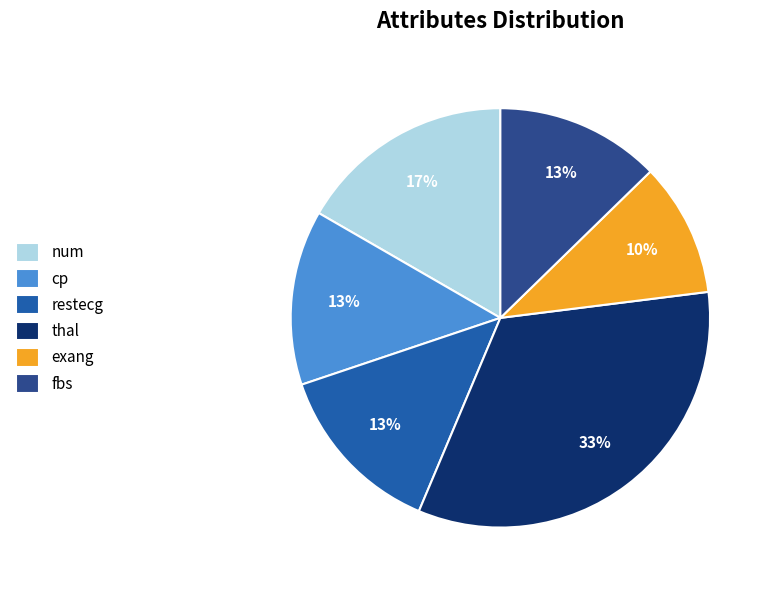

Between restecg and thal, which is larger?

thal